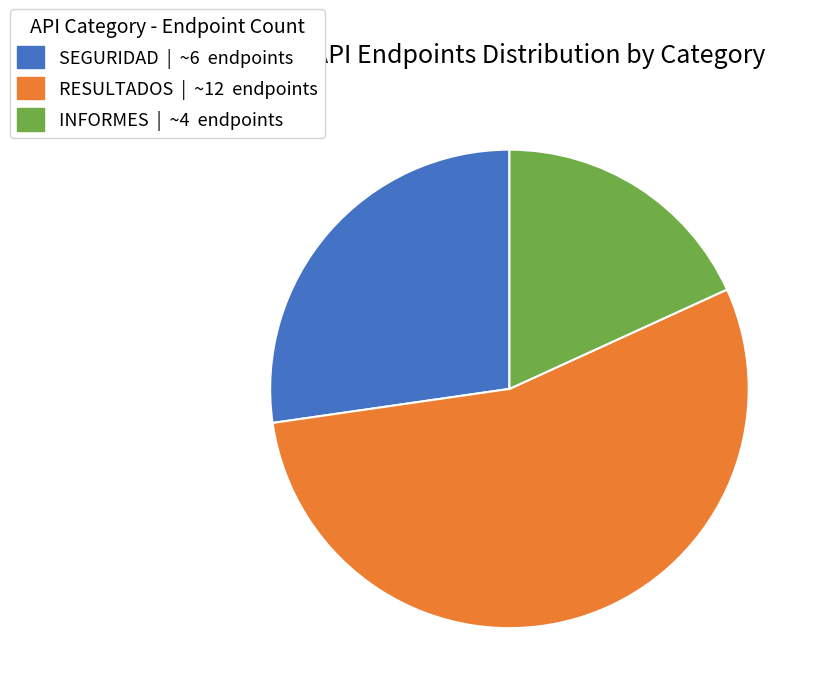

Which slice is the largest?

RESULTADOS